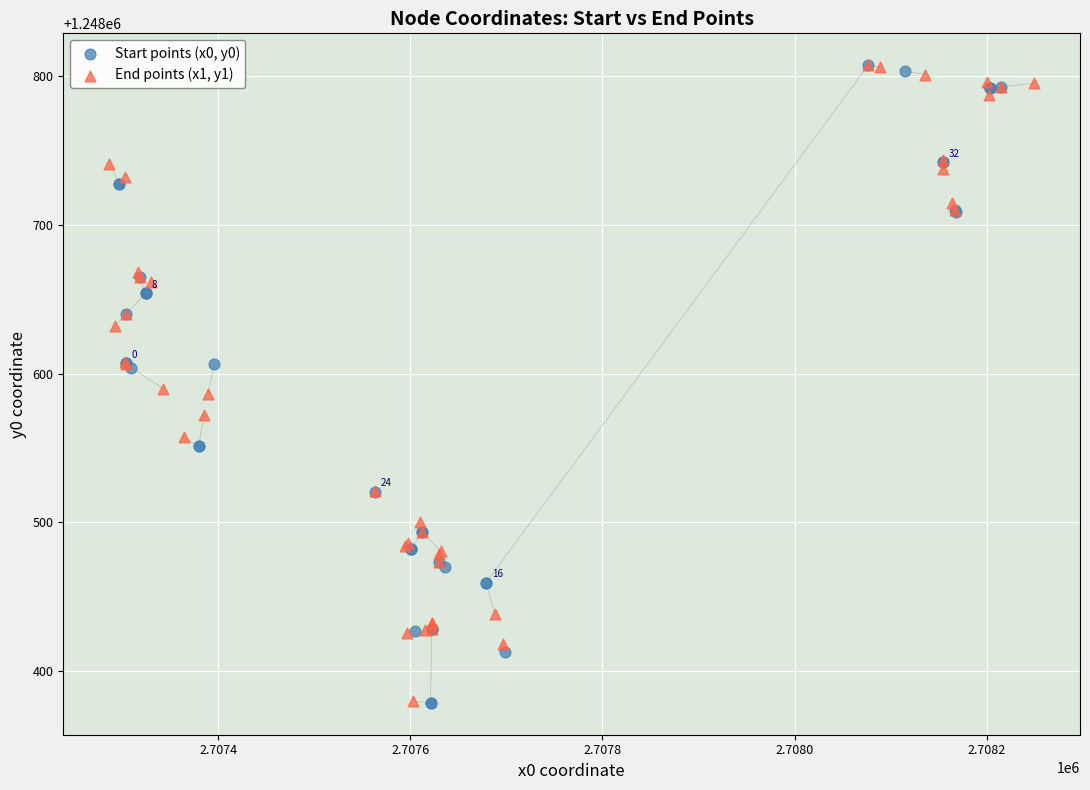

What are all the series names shown in the legend?

Start points (x0, y0), End points (x1, y1)